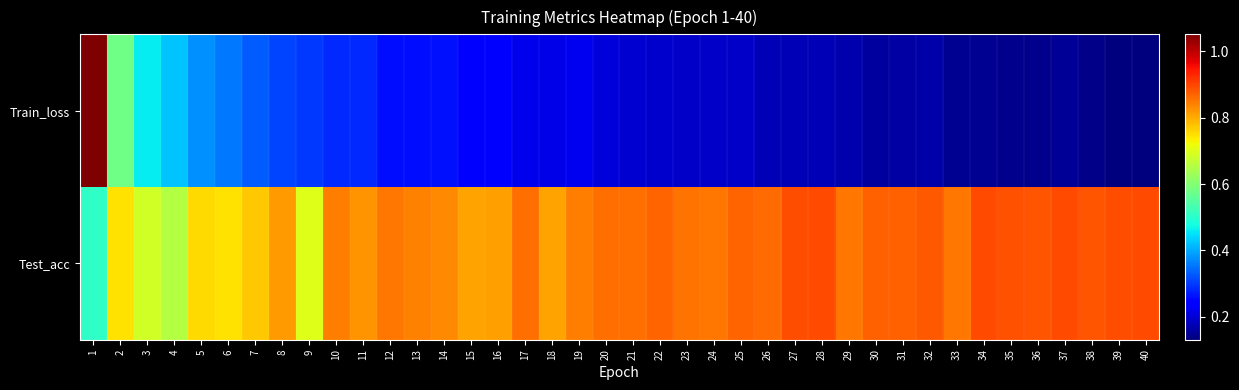

How many series are shown in this chart?

2